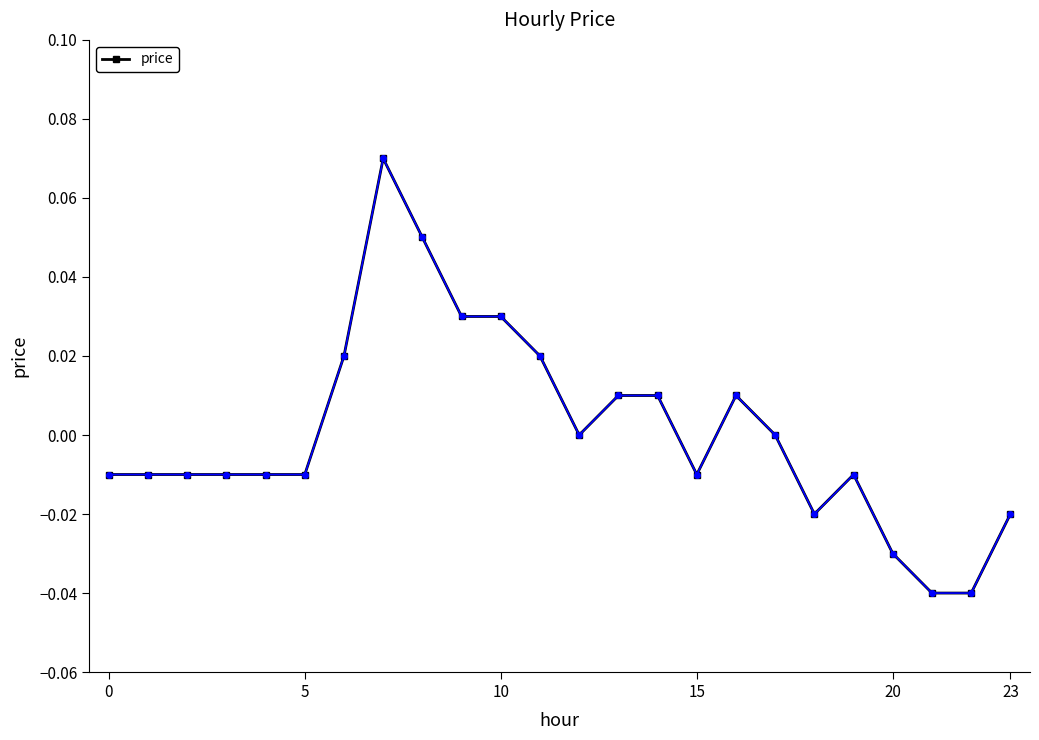

True or false: there are more than 1 points higher than both neighbors.

True